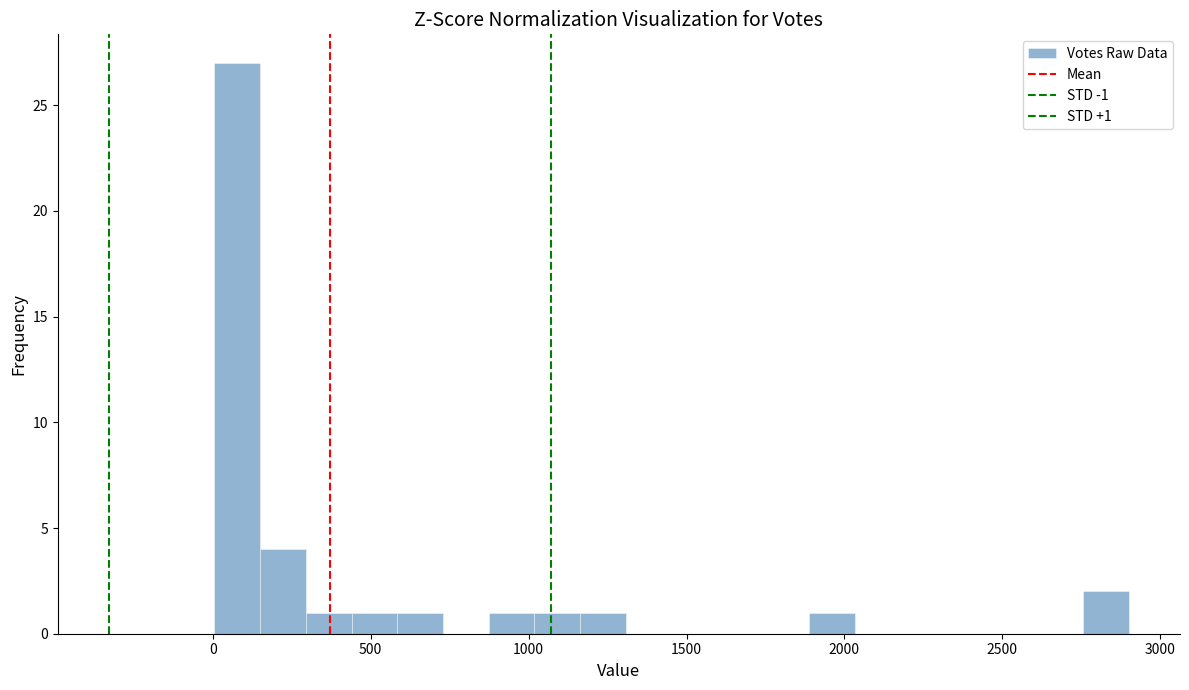

Read against the x-axis, roughly where is the centre of the tallest bar?

100